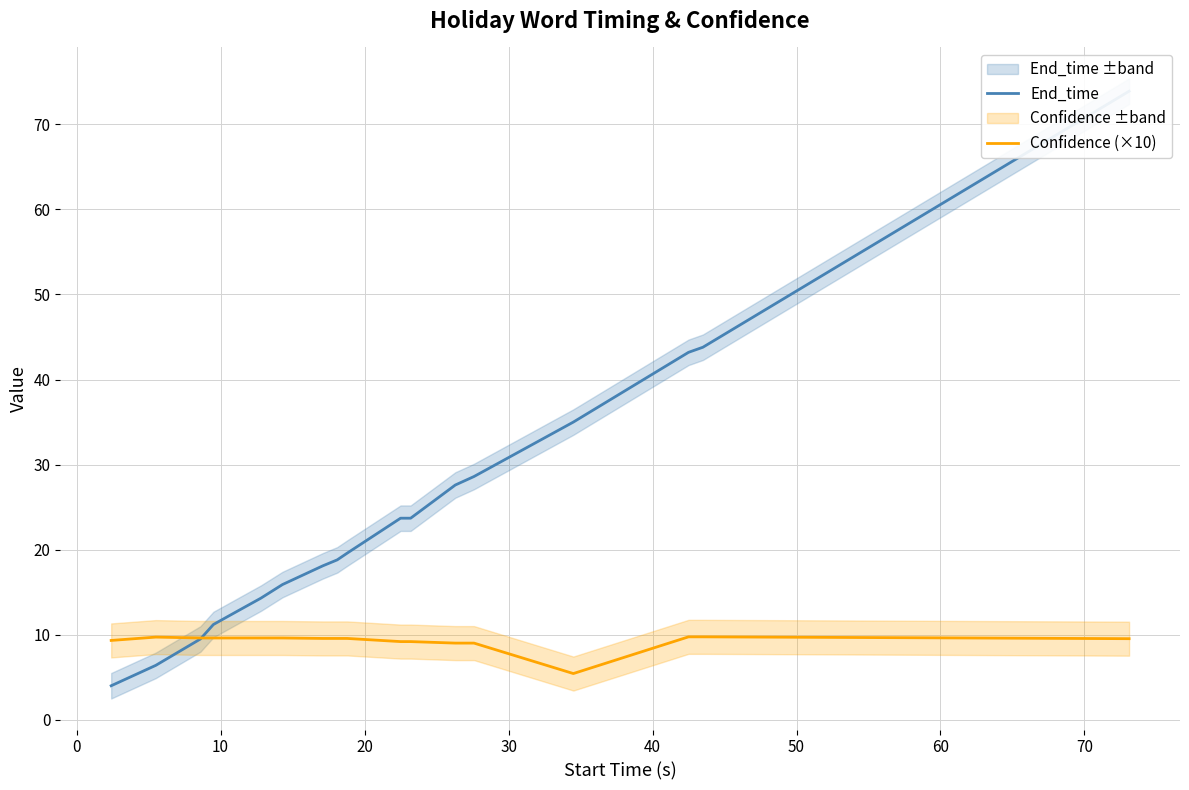

How many lines are shown in the chart?

2